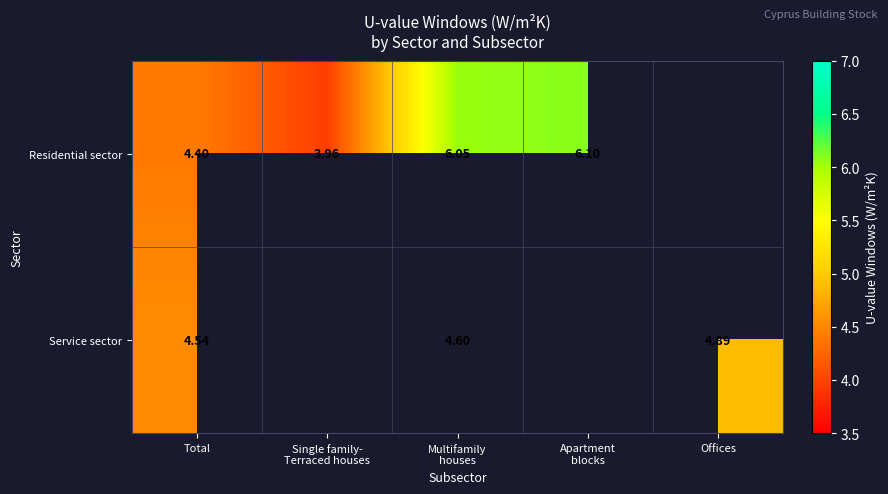

True or false: Residential sector has a value of 6.1 at Apartment blocks.

True